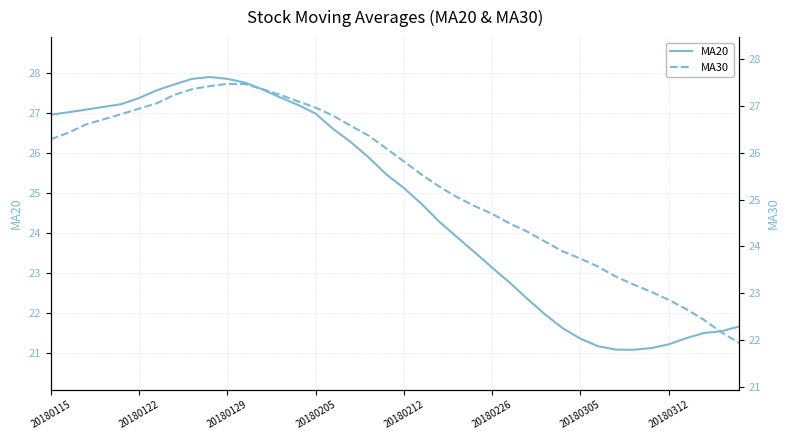

What is the highest value of the MA20 series?

27.9